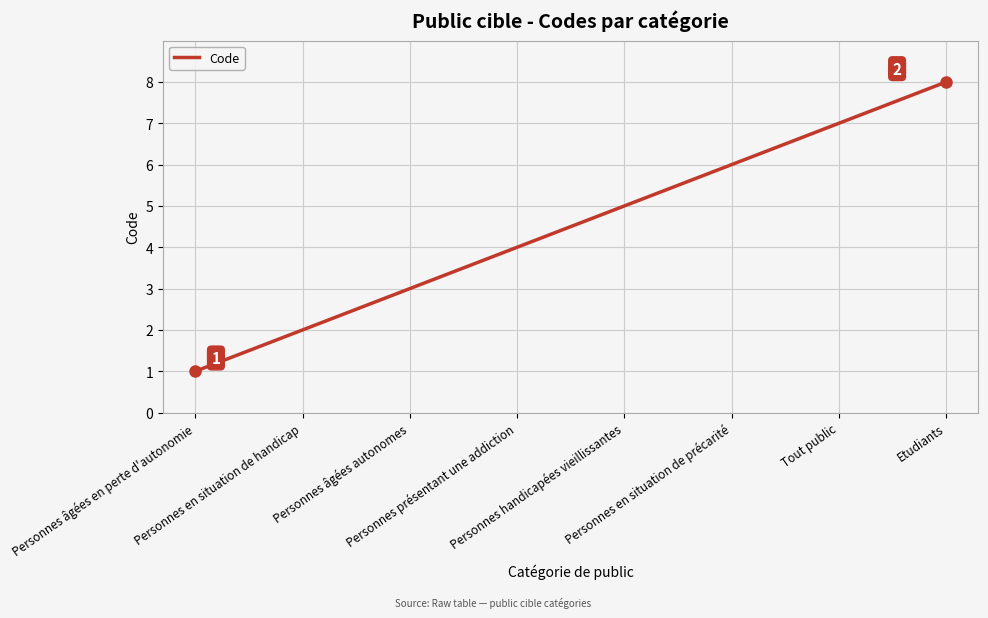

Count the number of categories in the chart.

8